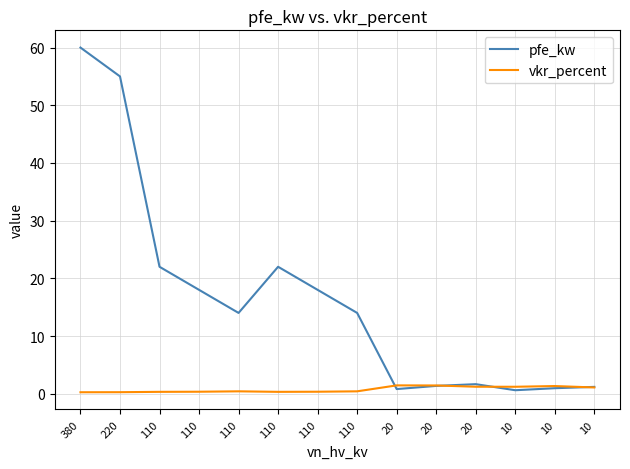

What is the maximum value shown in the chart?

60.0